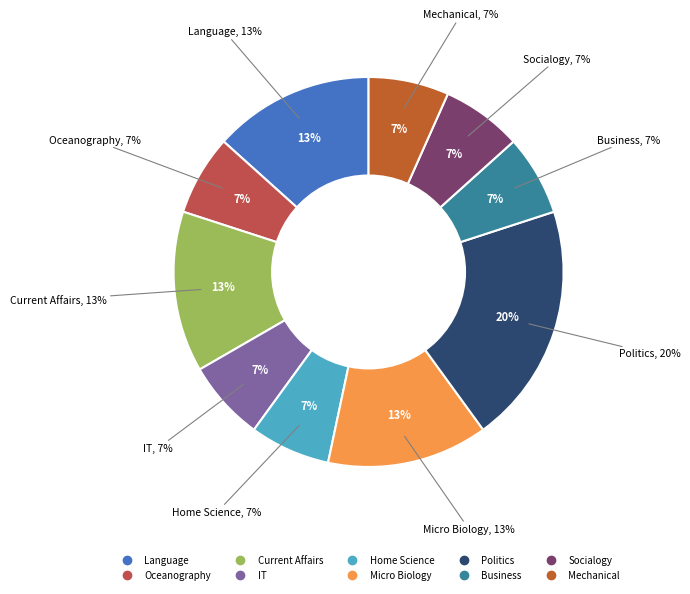

Combined, what portion of the pie is Politics and IT?

26.7%